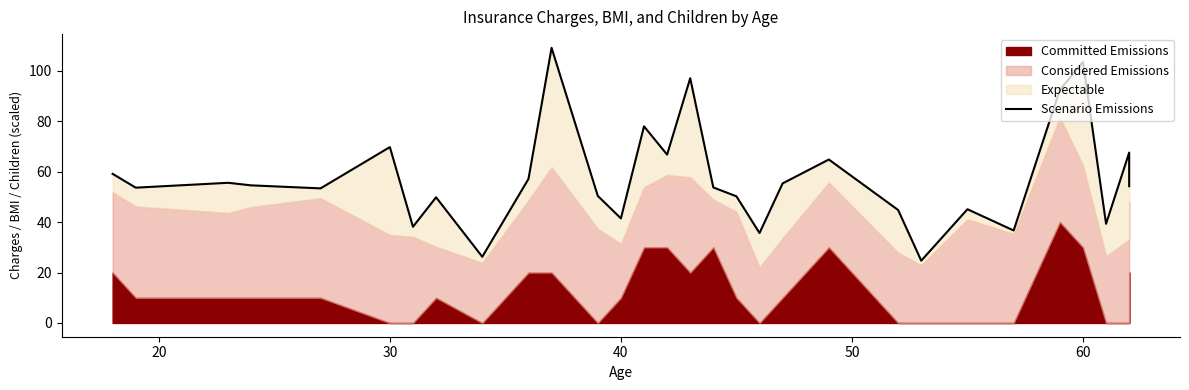

What is the value of the 12th point from the left?

50.4